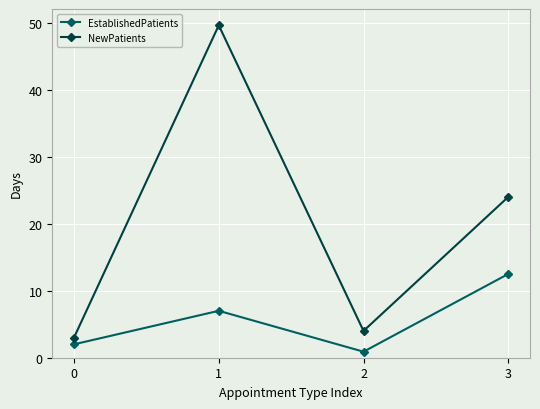

Between 1 and 2, which series saw the biggest shift?

NewPatients